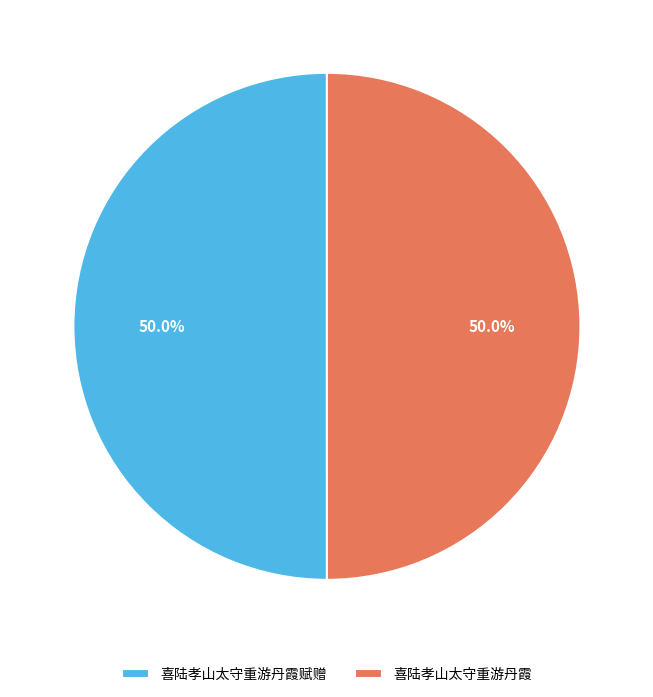

The 喜陆孝山太守重游丹霞赋赠 slice represents 50% of the pie. True or false?

True